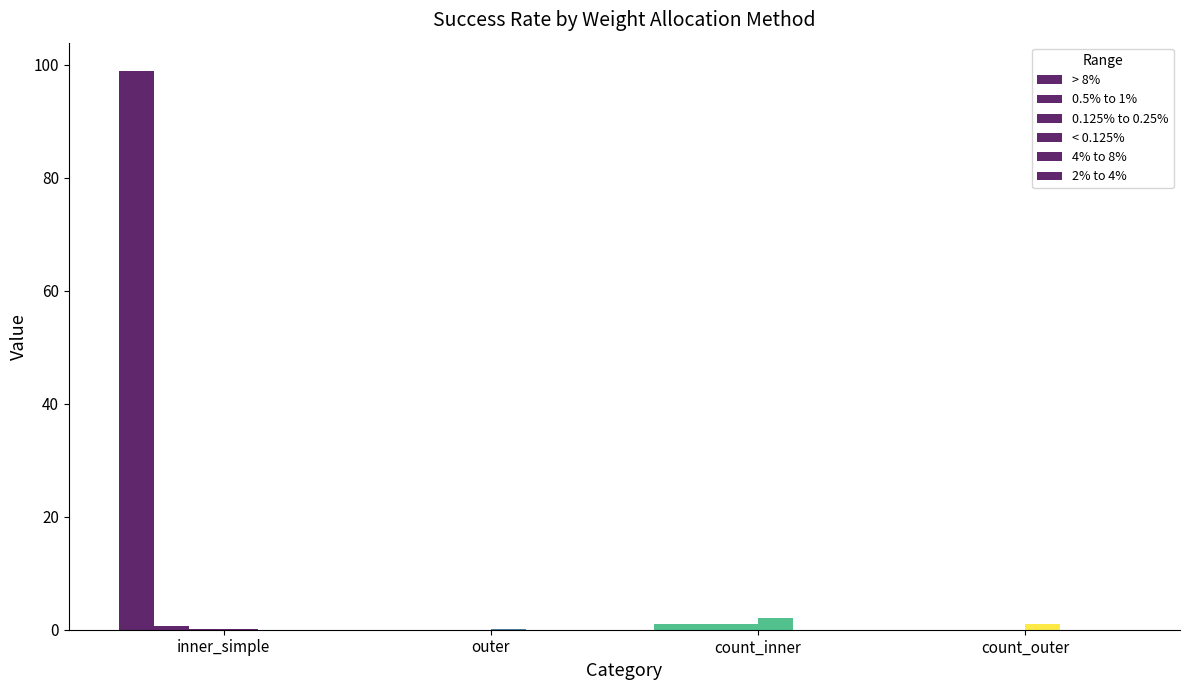

What is the difference between the highest and lowest values at inner_simple?

98.9